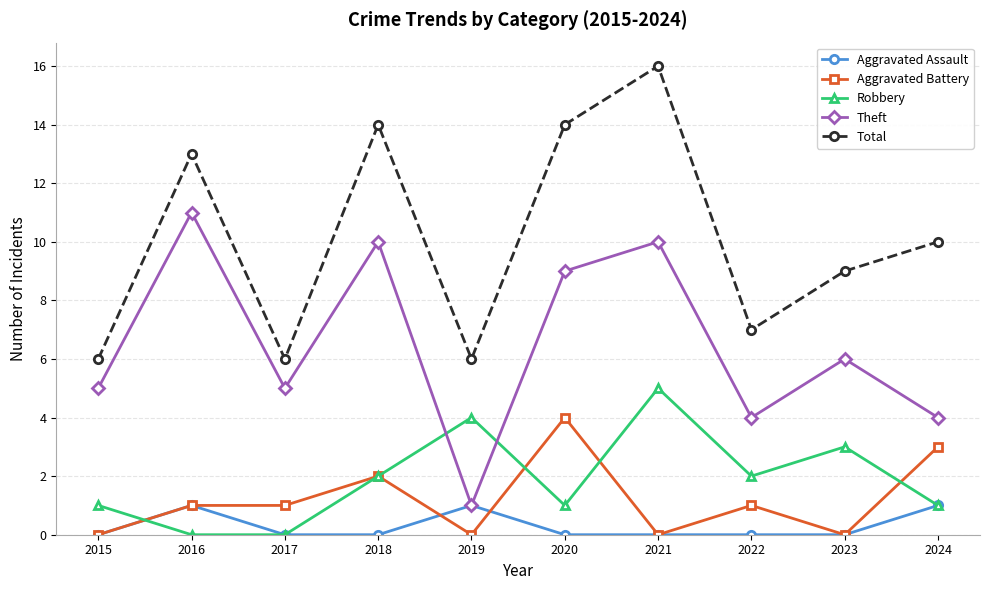

Reading left to right, extract all data points from this chart.

Aggravated Assault: 0	1	0	0	1	0	0	0	0	1
Aggravated Battery: 0	1	1	2	0	4	0	1	0	3
Robbery: 1	0	0	2	4	1	5	2	3	1
Theft: 5	11	5	10	1	9	10	4	6	4
Total: 6	13	6	14	6	14	16	7	9	10